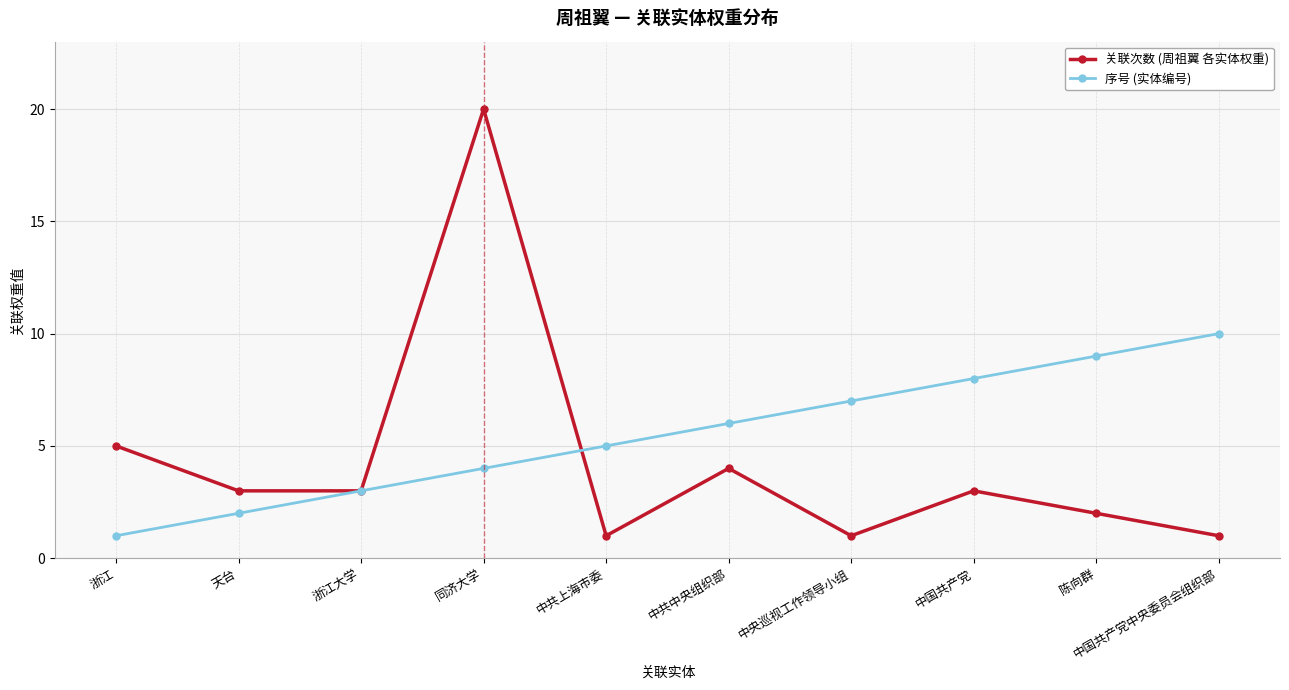

Reading left to right, list all the values displayed in this chart.

关联次数 (周祖翼 各实体权重): 浙江=5	天台=3	浙江大学=3	同济大学=20	中共上海市委=1	中共中央组织部=4	中央巡视工作领导小组=1	中国共产党=3	陈向群=2	中国共产党中央委员会组织部=1
序号 (实体编号): 浙江=1	天台=2	浙江大学=3	同济大学=4	中共上海市委=5	中共中央组织部=6	中央巡视工作领导小组=7	中国共产党=8	陈向群=9	中国共产党中央委员会组织部=10